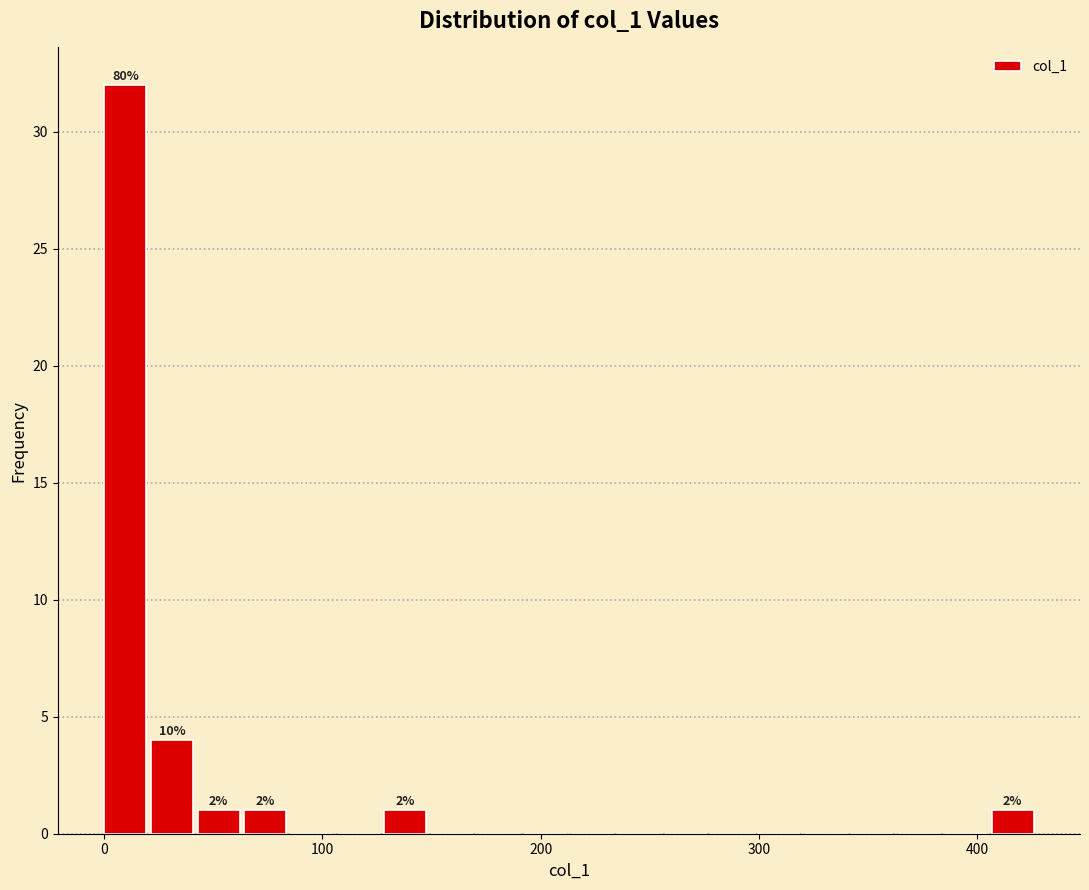

Read against the x-axis, roughly where is the centre of the tallest bar?

10